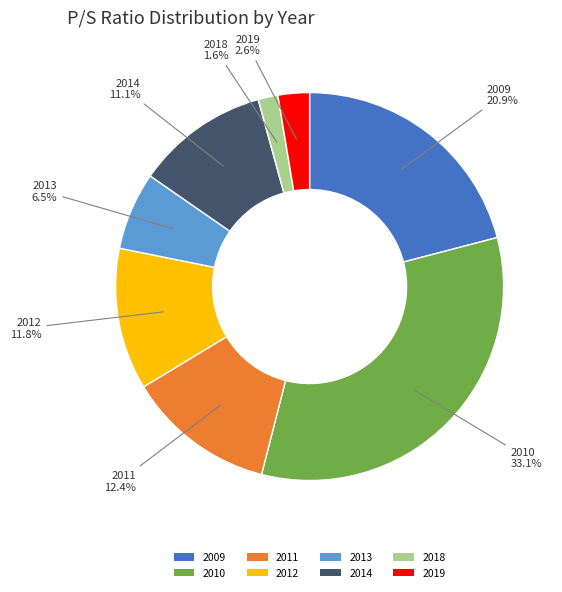

Which category has the smallest portion of the pie?

2018